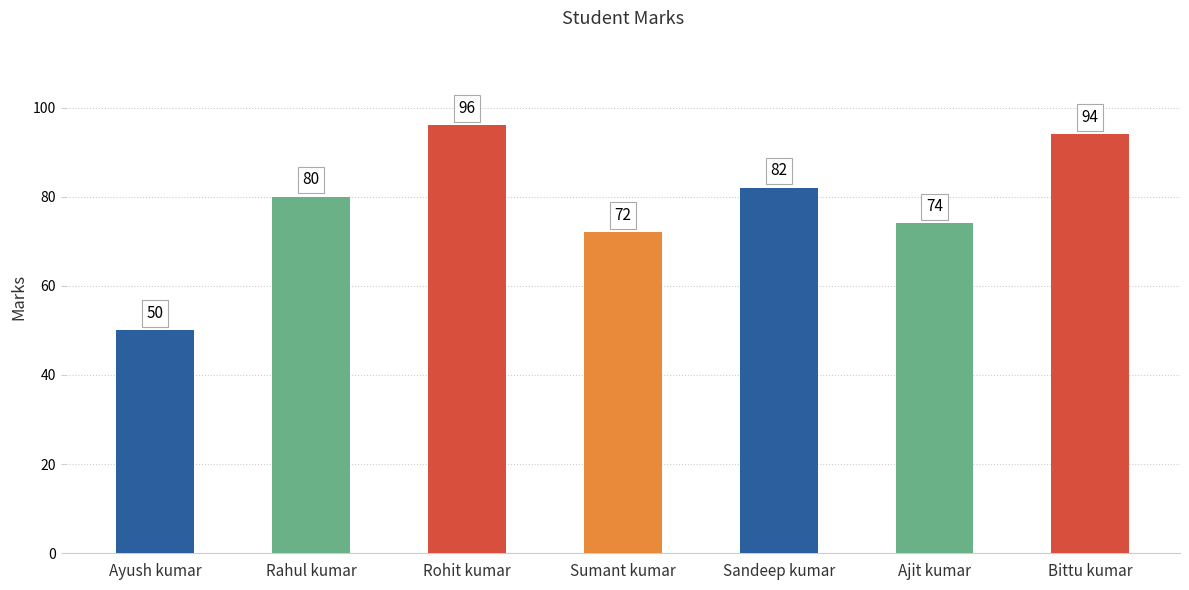

What is the change in value from Sumant kumar to Bittu kumar?

+22